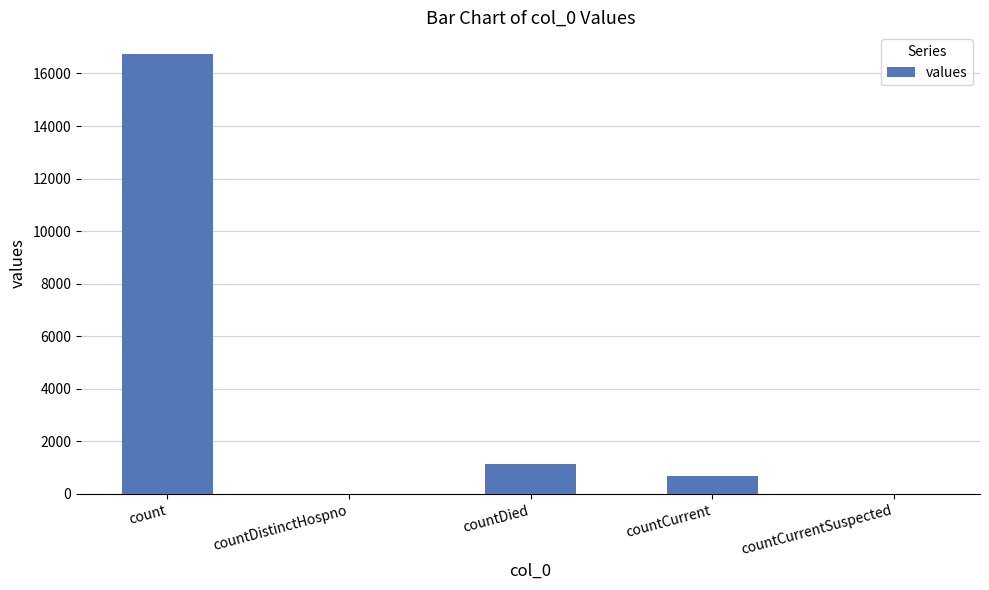

What is the sum of all values?

18539